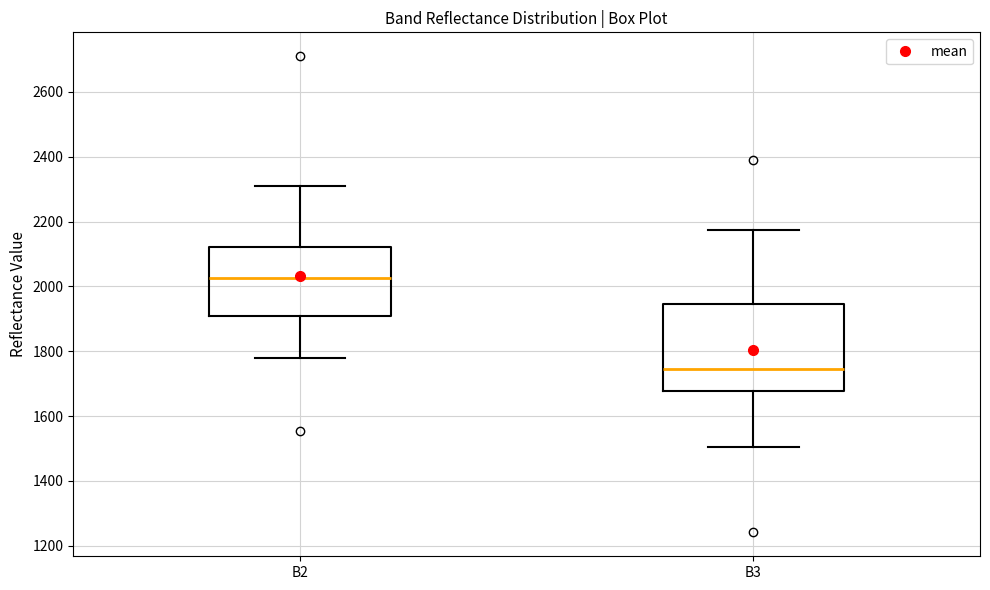

Reading left to right, transcribe this box plot: for each box, give where its median line is, the range the box spans, and where its two whiskers end, as read against the y-axis. The values are not printed on the chart, so give them approximately, as read against the axis.

B2: median 2020, box 1900 to 2120, whiskers 1780 to 2320
B3: median 1740, box 1680 to 1940, whiskers 1500 to 2180